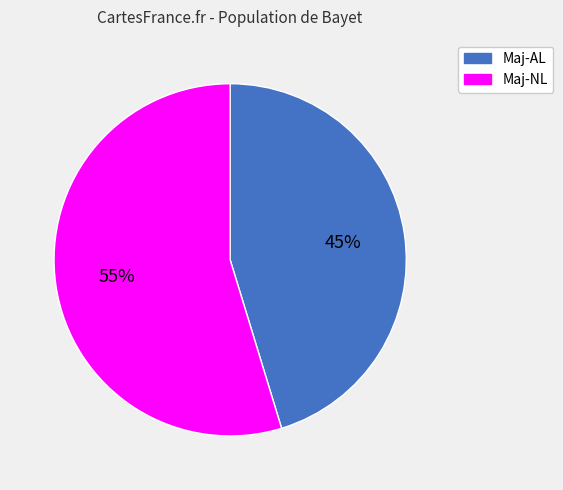

What is the largest slice in the pie chart?

Maj-NL